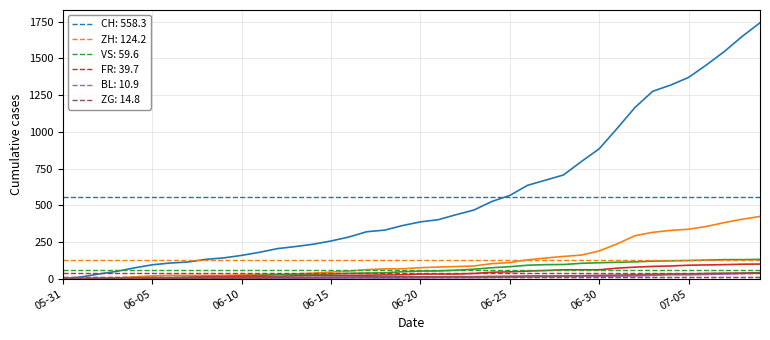

What is the maximum value shown in the chart?

1742.0